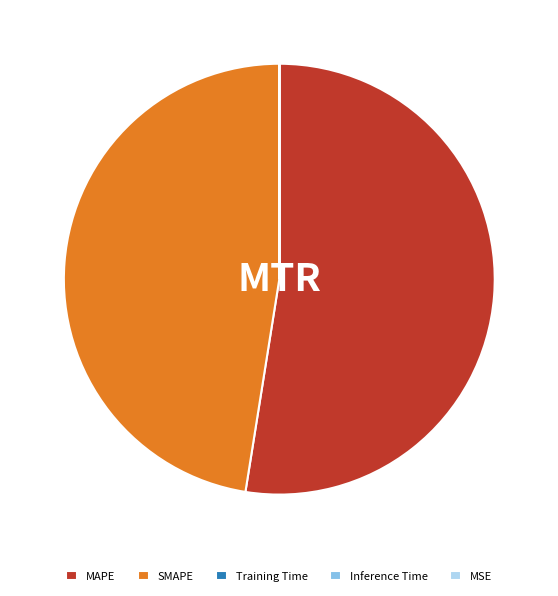

Which category accounts for the majority?

MAPE